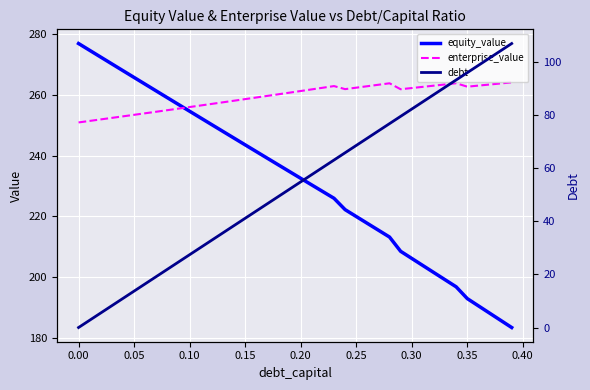

What is the highest value of the enterprise_value series?

264.1